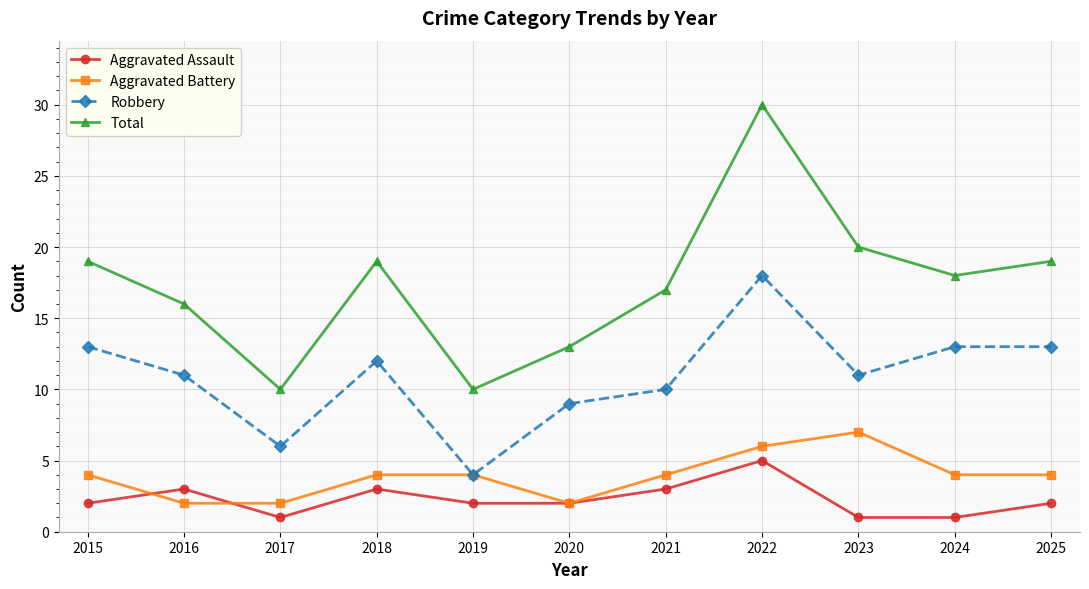

At which category is the sum across all series the highest?

2022